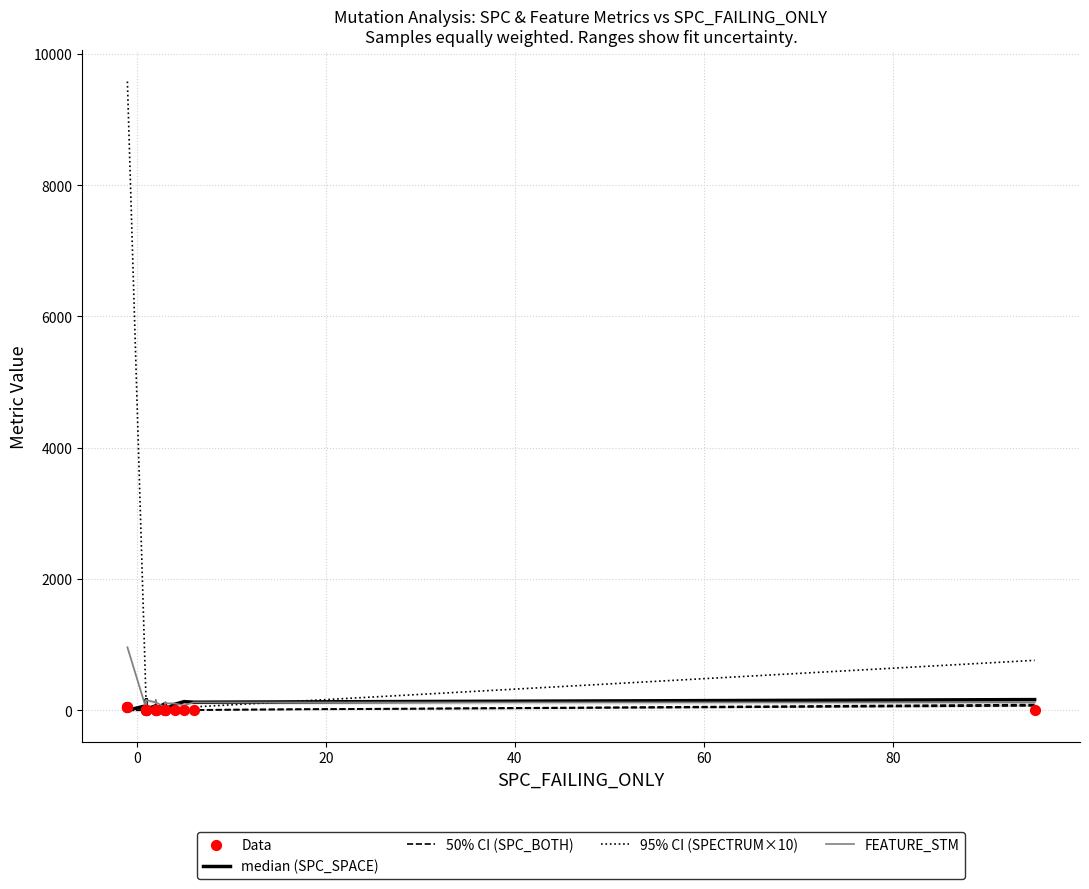

Which series has the widest spread of Y values?

95% CI (SPECTRUM×10)